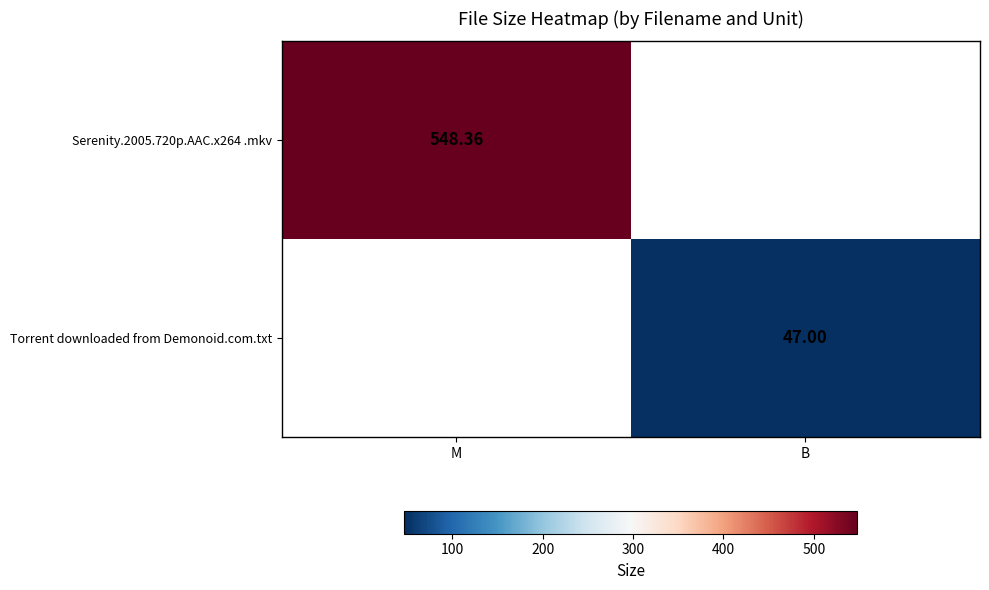

Is the value of Torrent downloaded from Demonoid.com.txt at B greater than the value of Serenity.2005.720p.AAC.x264 .mkv at M?

No